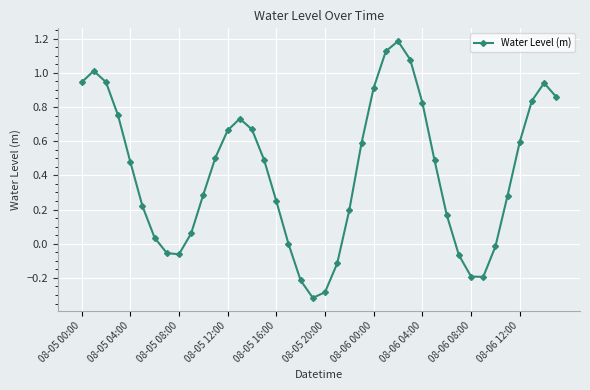

How many points are lower than both their immediate neighbors (excluding endpoints)?

3